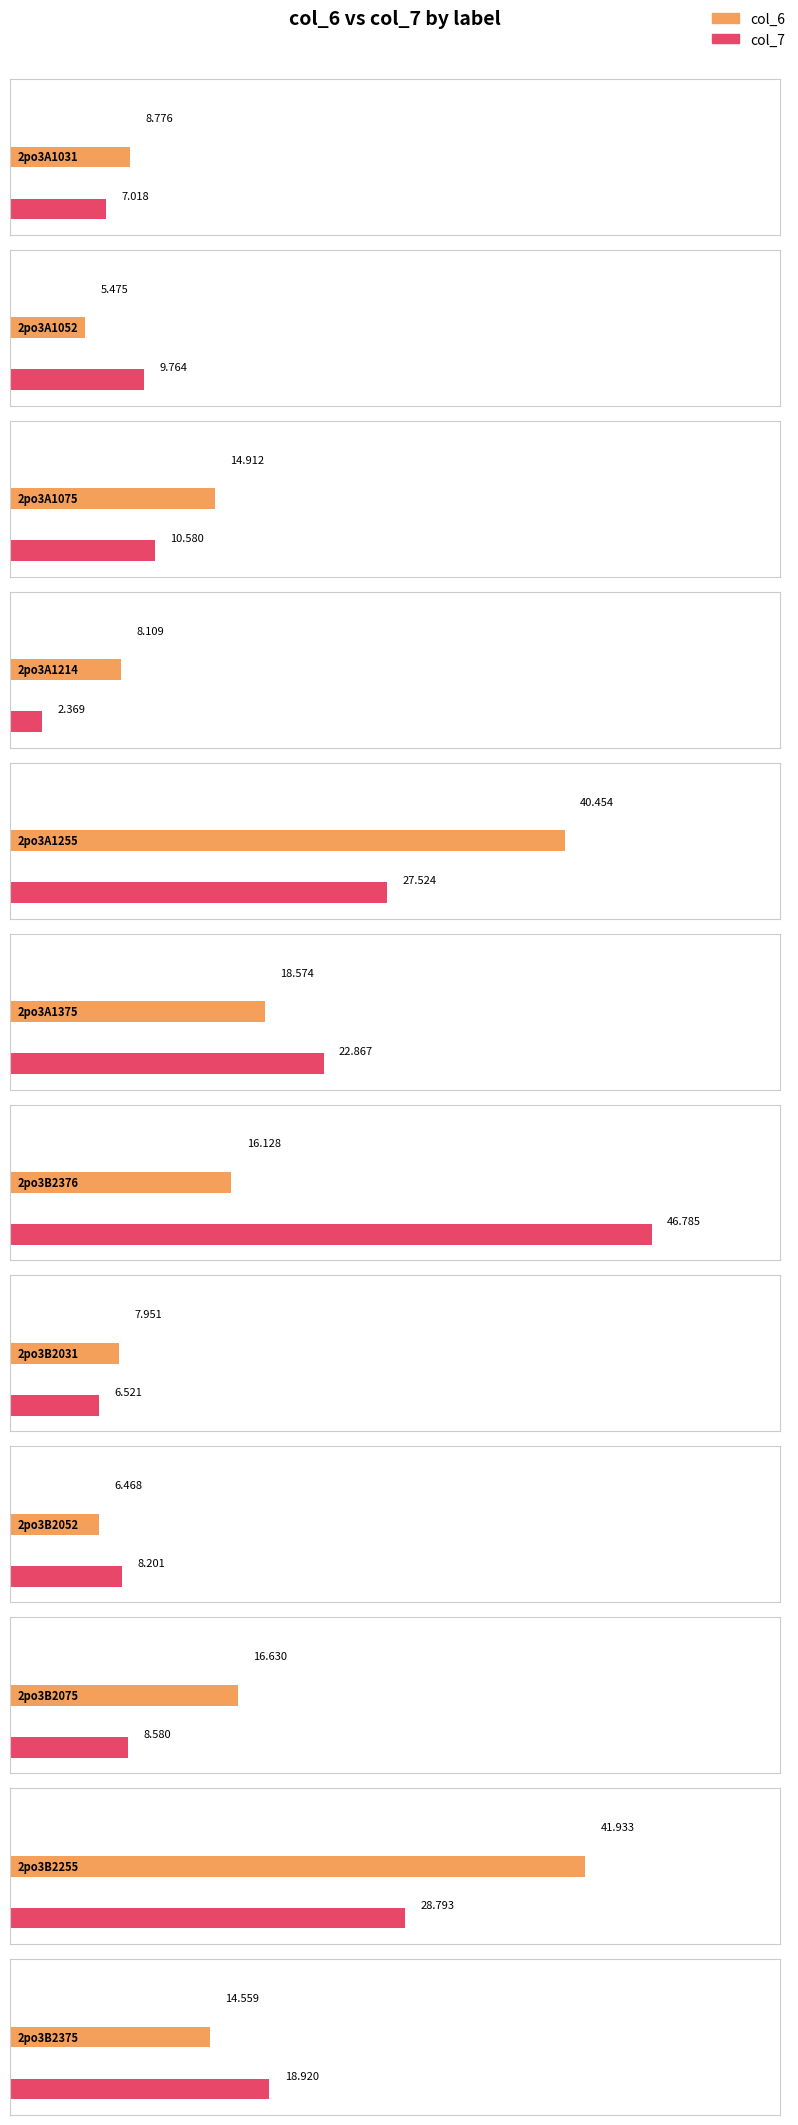

What is the greatest value displayed?

46.8